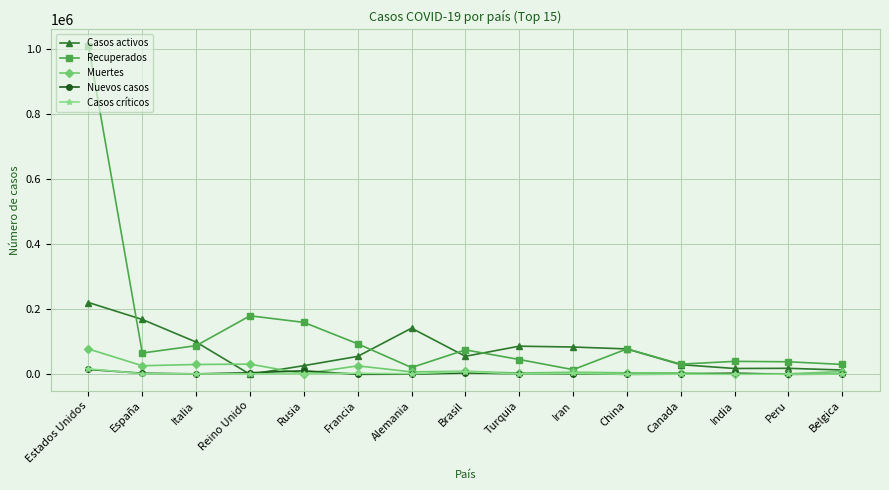

Which series changed the most between Alemania and Canada?

Casos activos